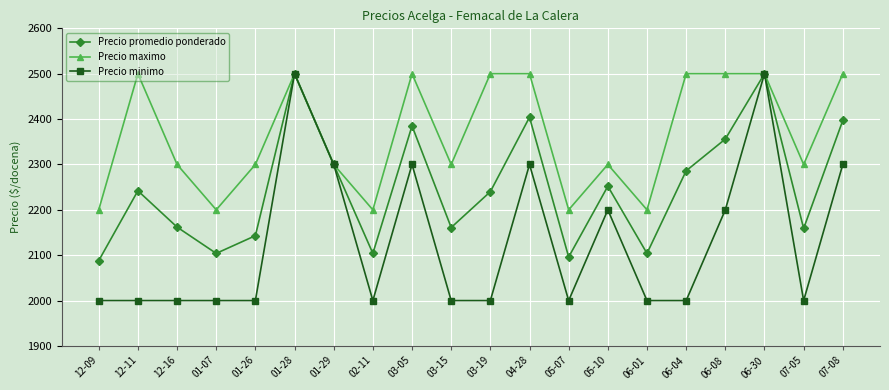

Which series has the largest total across all categories?

Precio maximo